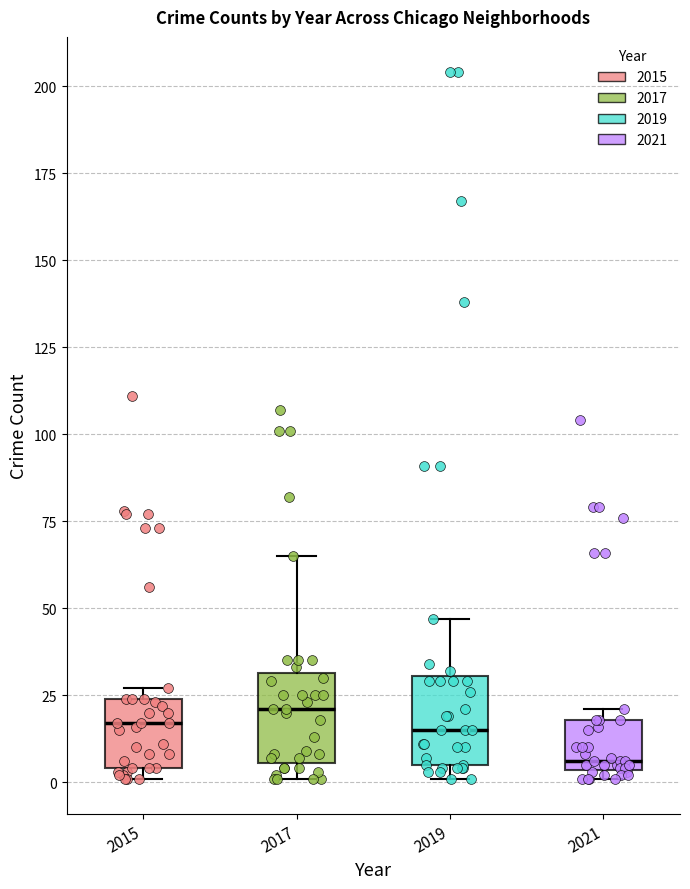

Reading left to right, read every box against the y-axis: the position of its median line, the range the box covers, and the ends of its whiskers. The values are not printed on the chart, so give them approximately, as read against the axis.

2015: median 15, box 5 to 25, whiskers 0 to 25 (just above the box's upper edge)
2017: median 20, box 5 to 30, whiskers 0 to 65
2019: median 15, box 5 to 30, whiskers 0 to 45
2021: median 5 (just above the box's lower edge), box 5 to 20, whiskers 0 to 20 (just above the box's upper edge)